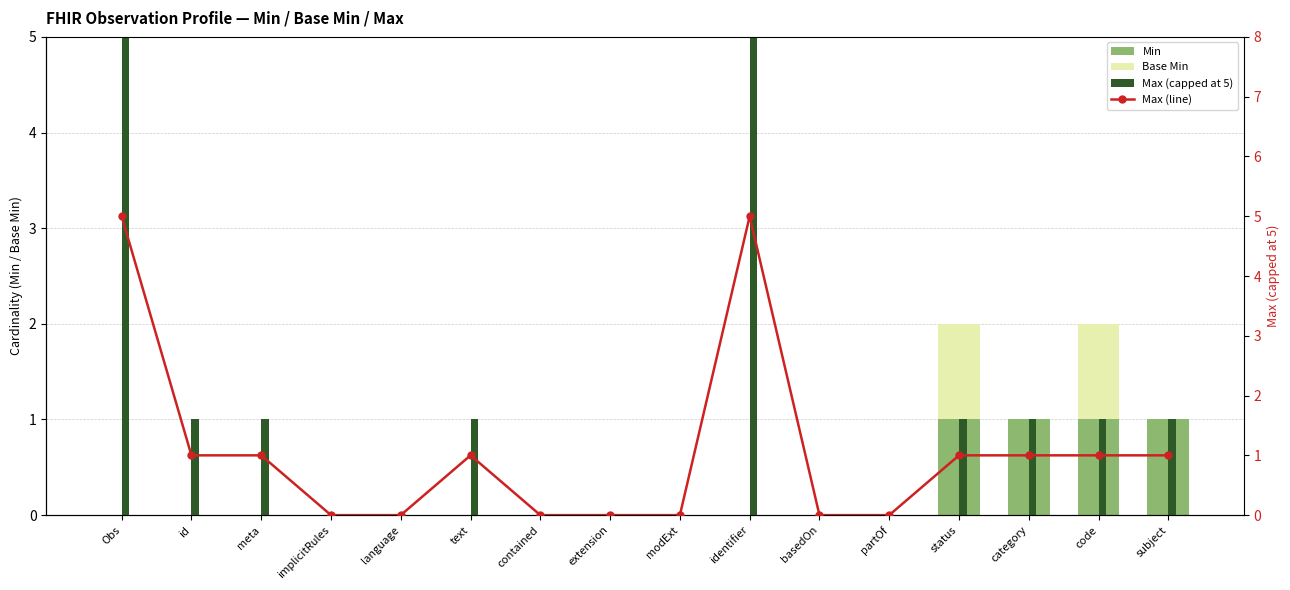

At which category is the sum across all series the highest?

Obs